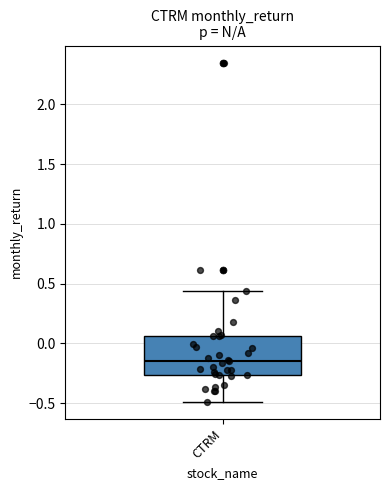

Where does the upper whisker of the box for CTRM end on the y-axis? The values are not printed on the chart, so give them approximately, as read against the axis.

0.45